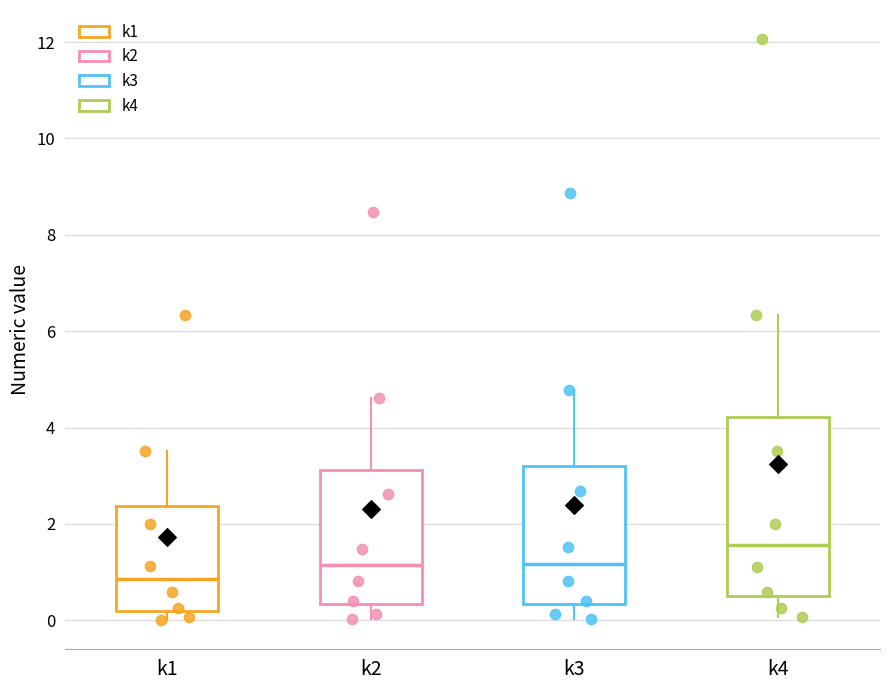

Reading left to right, transcribe this box plot: for each box, give where its median line is, the range the box spans, and where its two whiskers end, as read against the y-axis. The values are not printed on the chart, so give them approximately, as read against the axis.

k1: median 0.8, box 0.2 to 2.4, whiskers 0.0 to 3.6
k2: median 1.2, box 0.4 to 3.2, whiskers 0.0 to 4.6
k3: median 1.2, box 0.4 to 3.2, whiskers 0.0 to 4.8
k4: median 1.6, box 0.4 to 4.2, whiskers 0.0 to 6.4